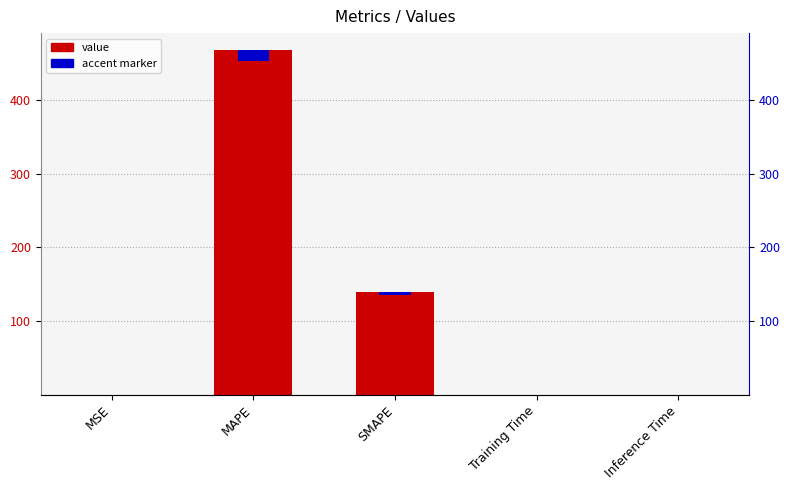

Reading right to left, list all the values displayed in this chart.

0.0	0.0	140.0	467.1	0.0